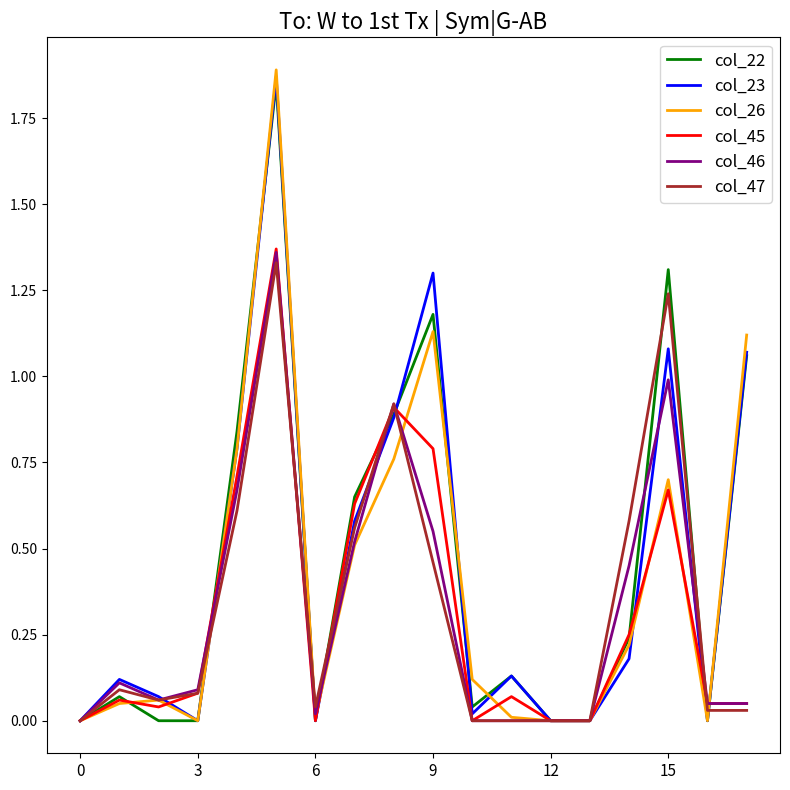

Which series has the largest range (max minus min)?

col_26